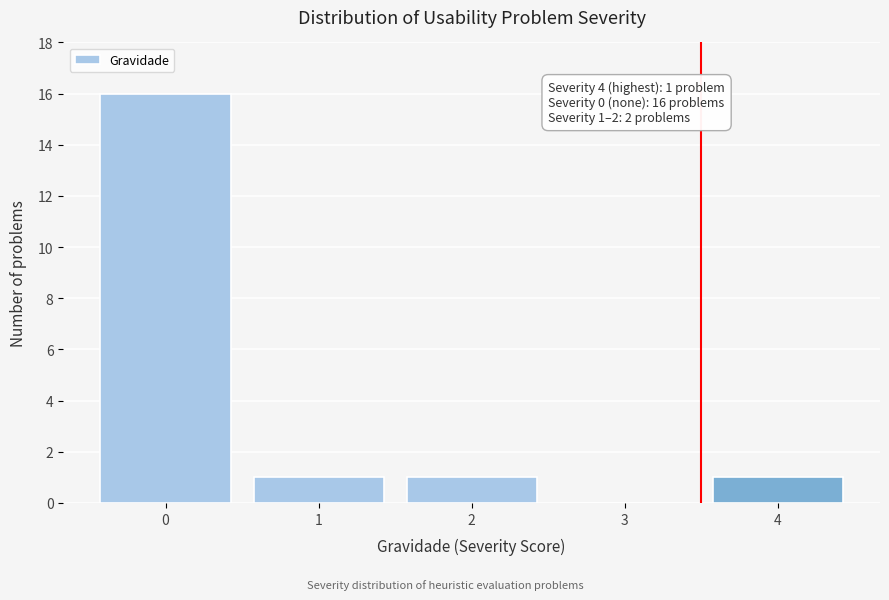

Reading right to left, extract all data points from this chart.

4=1	3=0	2=1	1=1	0=16